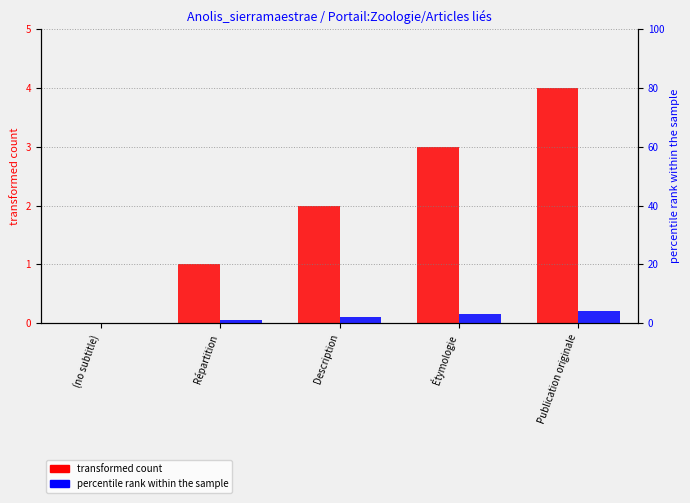

Is the value of percentile rank within the sample at Publication originale greater than the value of transformed count at Description?

Yes